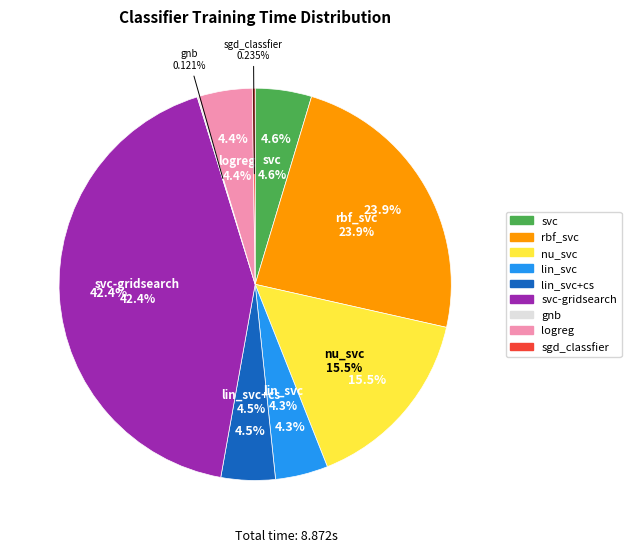

Count the number of slices in the pie.

9